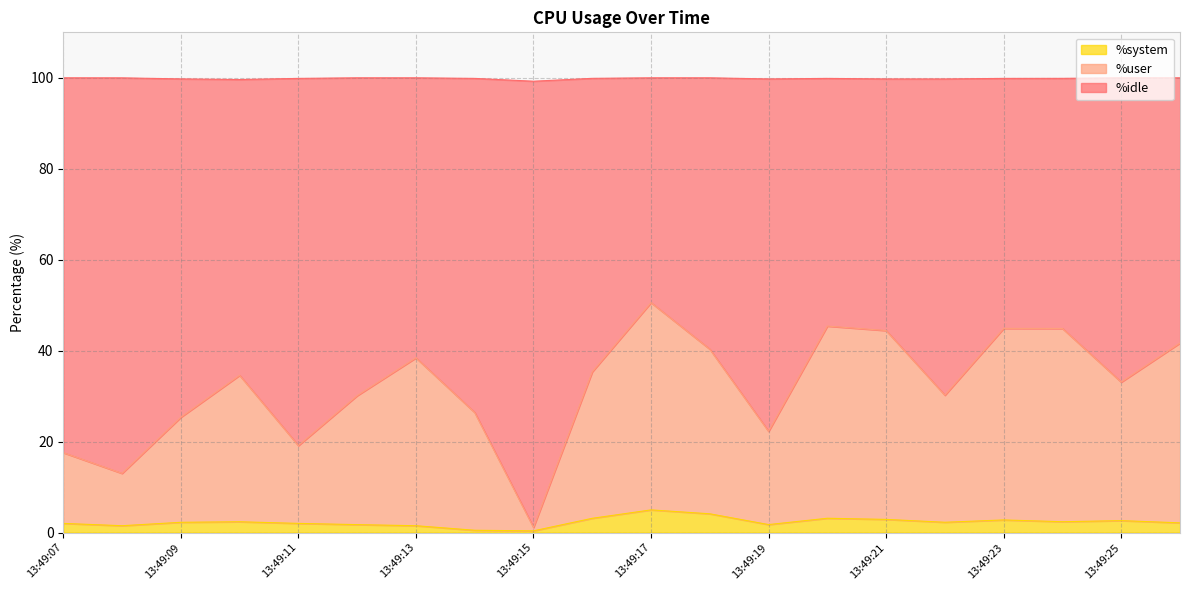

The %system series shows 2.8 at 13:49:23. True or false?

True